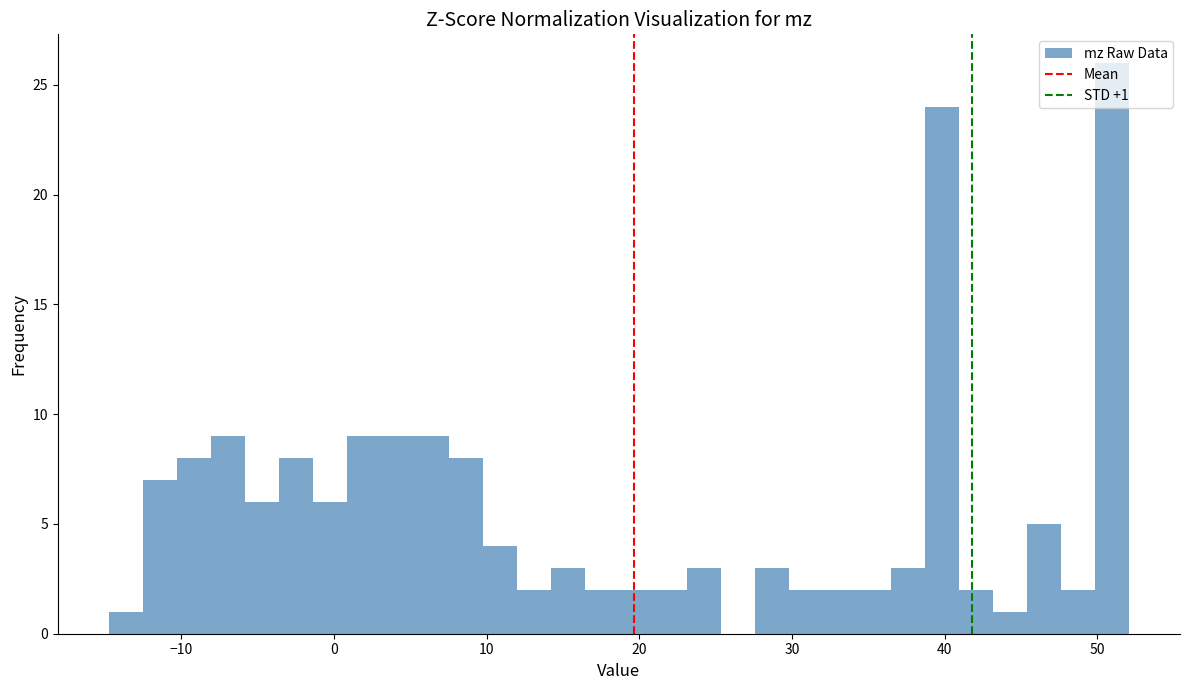

Read against the x-axis, roughly where is the centre of the tallest bar?

51